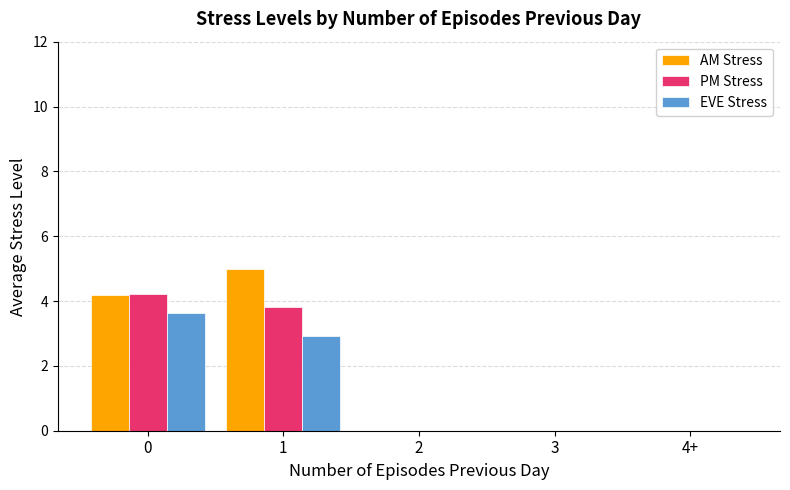

How many PM Stress values are between 0 and 3?

3